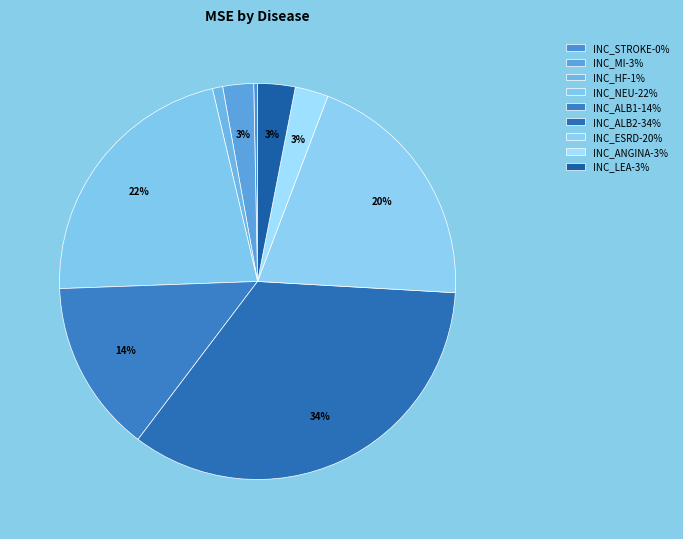

What is the largest slice in the pie chart?

INC_ALB2